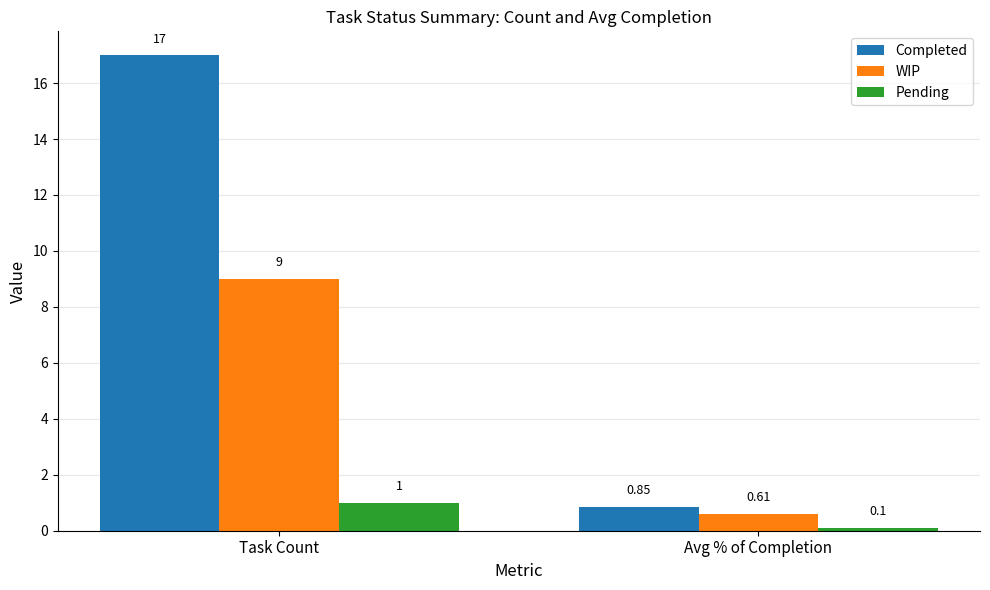

At how many categories does at least one series exceed 11?

1